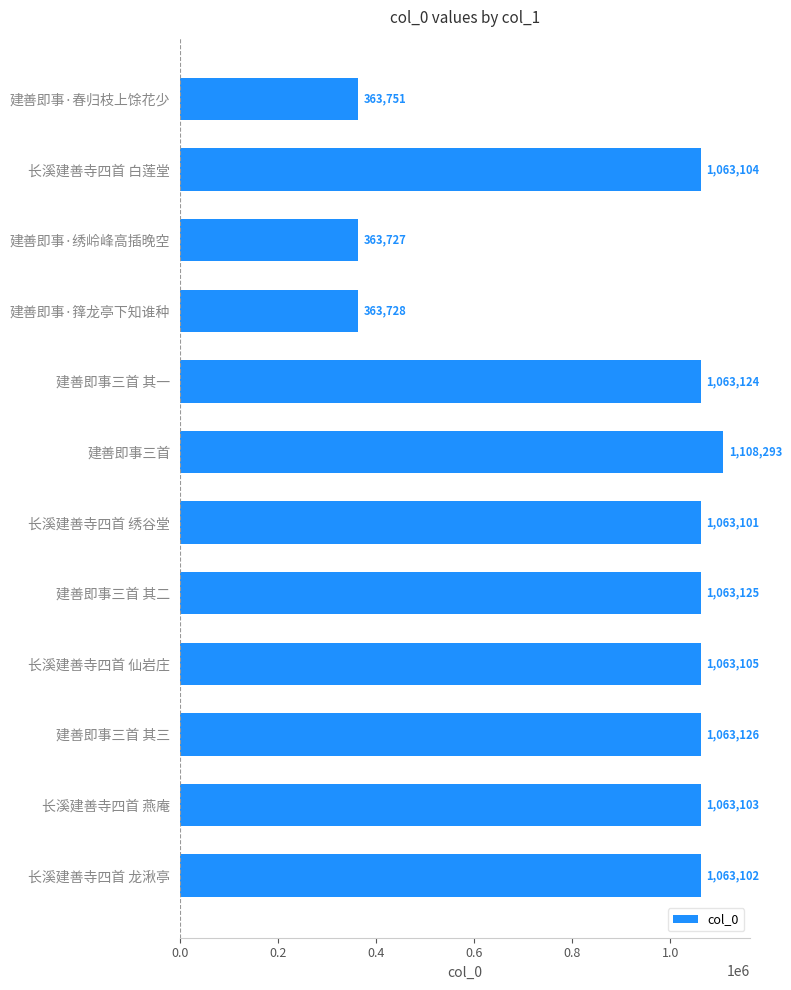

What is the average value?

892032